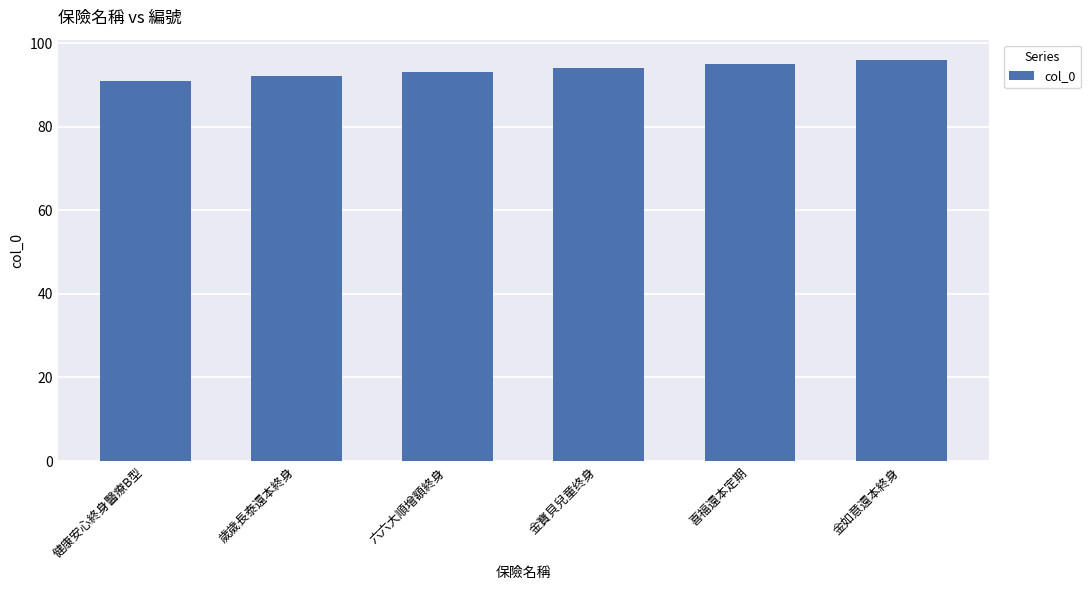

What is the sum of all values?

561